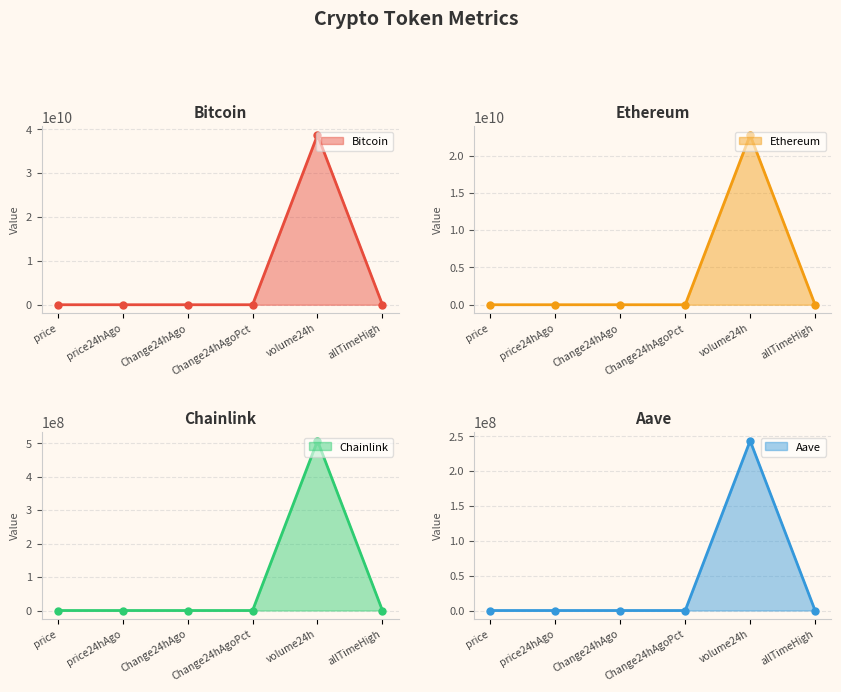

Rank the series at price from lowest to highest value.

Chainlink line, Aave line, Ethereum line, Bitcoin line